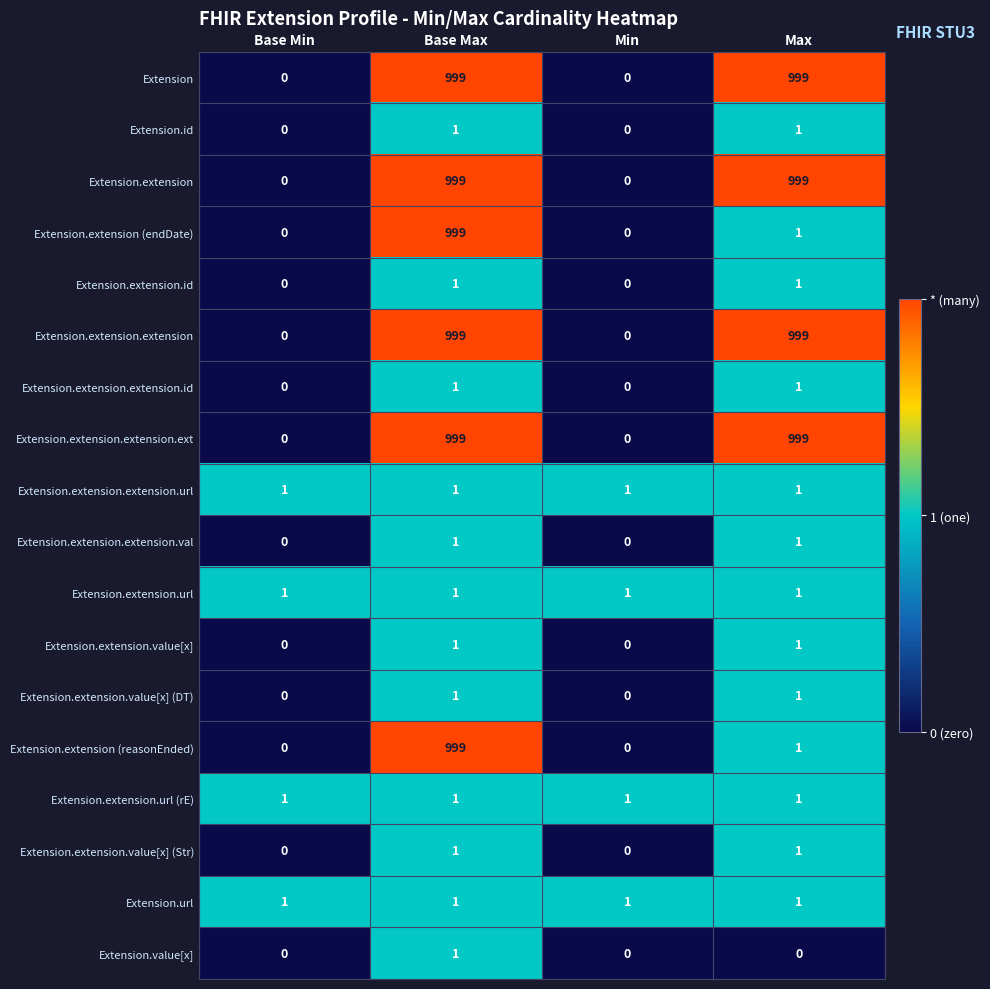

What is the total value across all series at Base Max?

6006